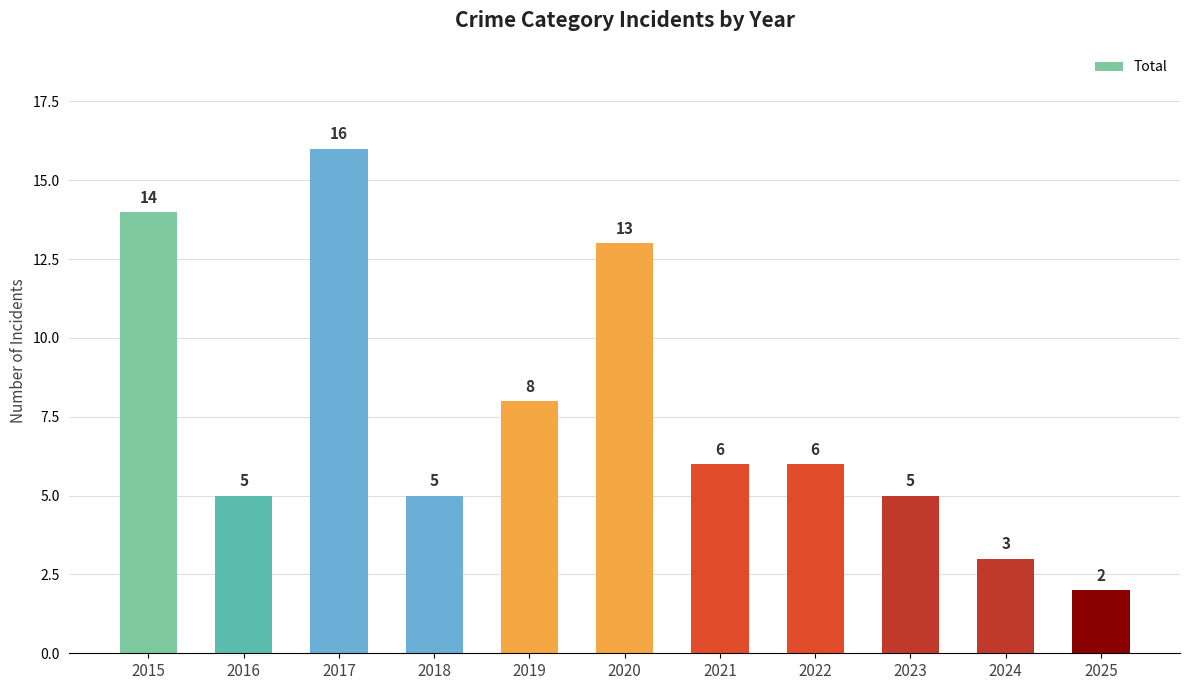

Between 2018 and 2020, which is larger?

2020